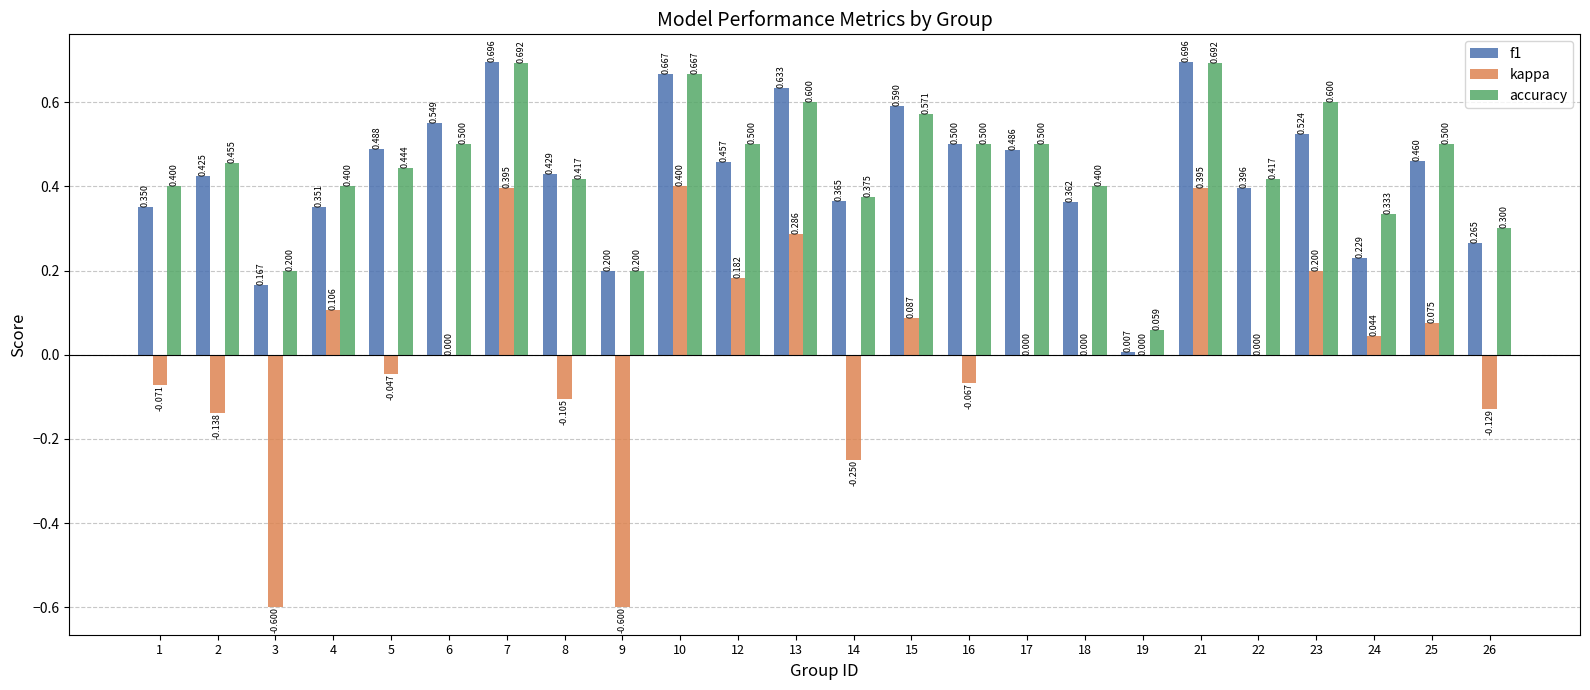

Which series has the largest total across all categories?

accuracy